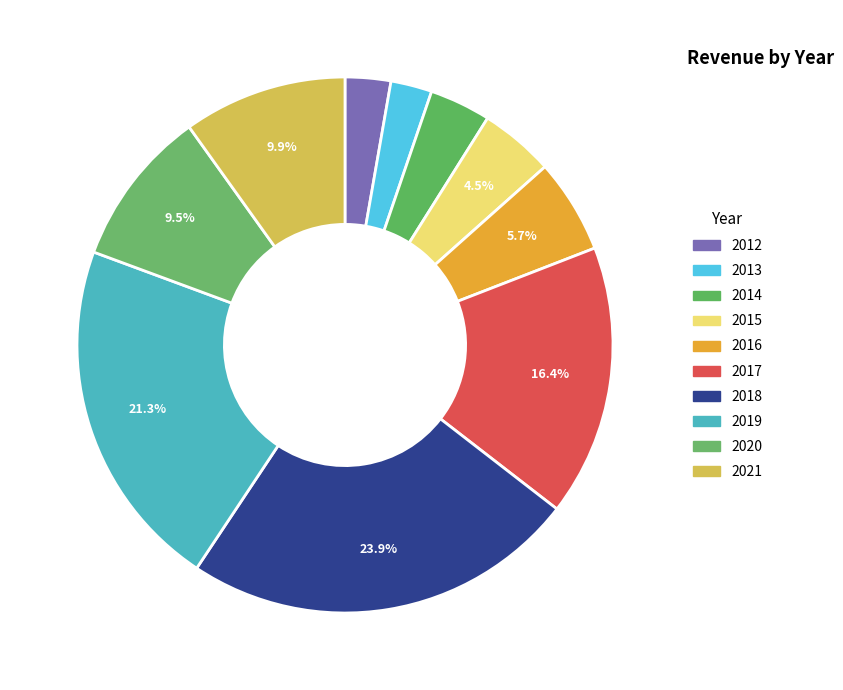

To the nearest percent, what percentage of the pie is 2021?

10%